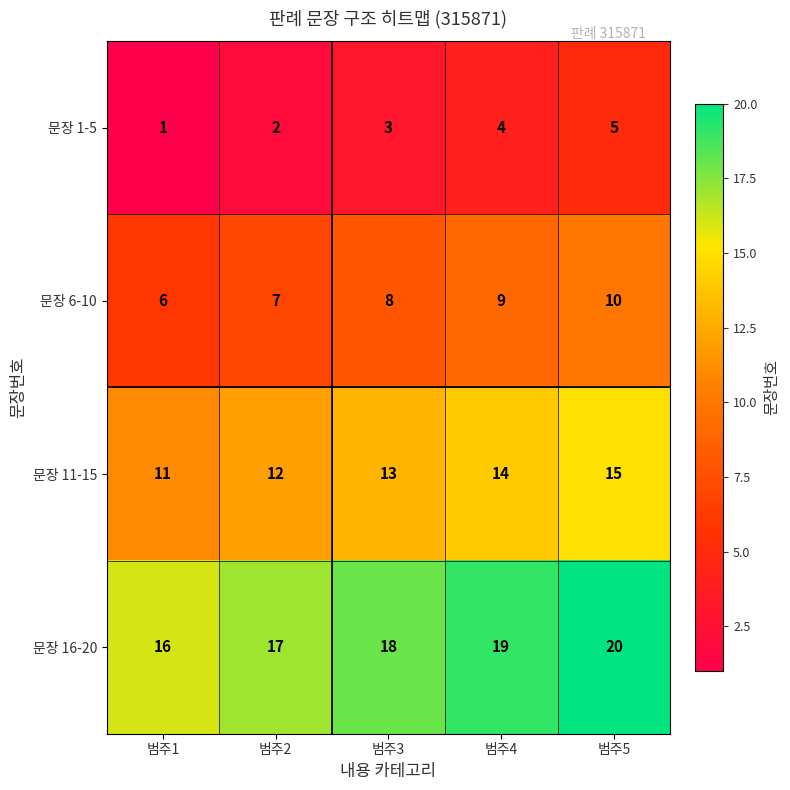

The value of 문장 1-5 at 범주5 is 7. True or false?

False